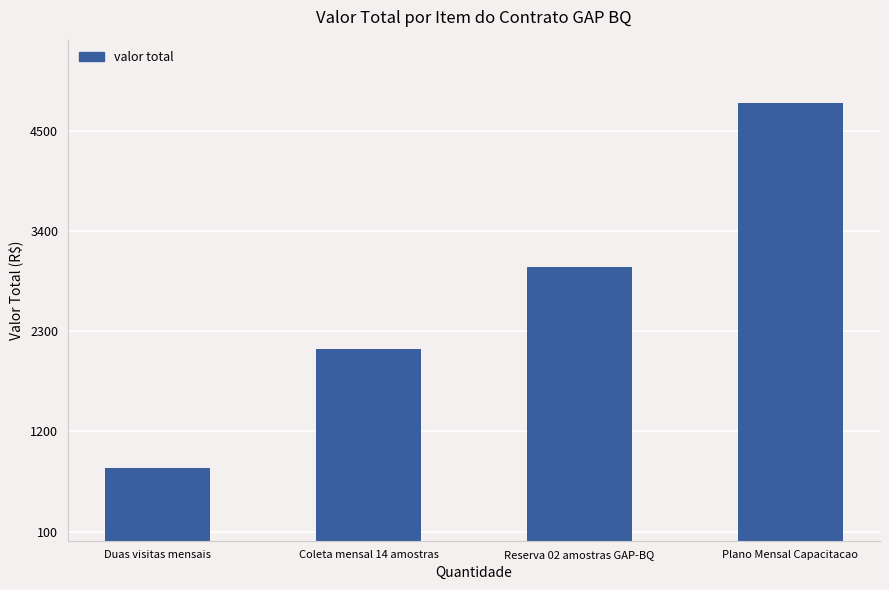

Which label corresponds to the largest value in the chart?

Plano Mensal Capacitacao